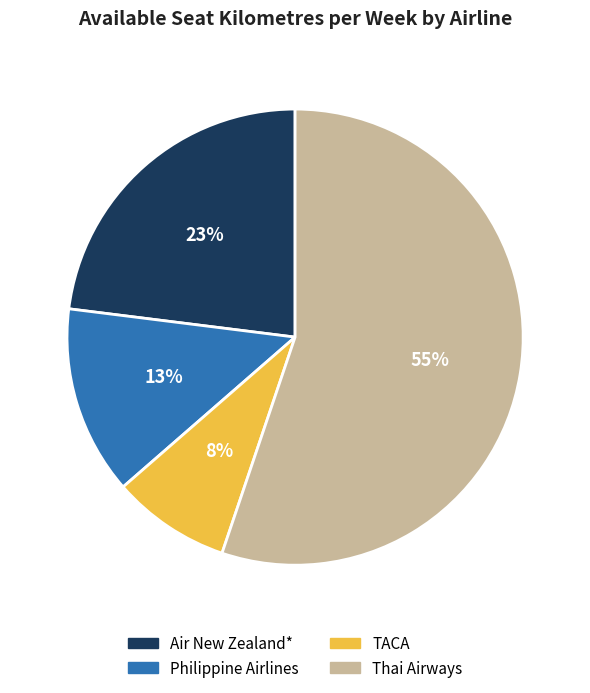

Which slice is the smallest?

TACA